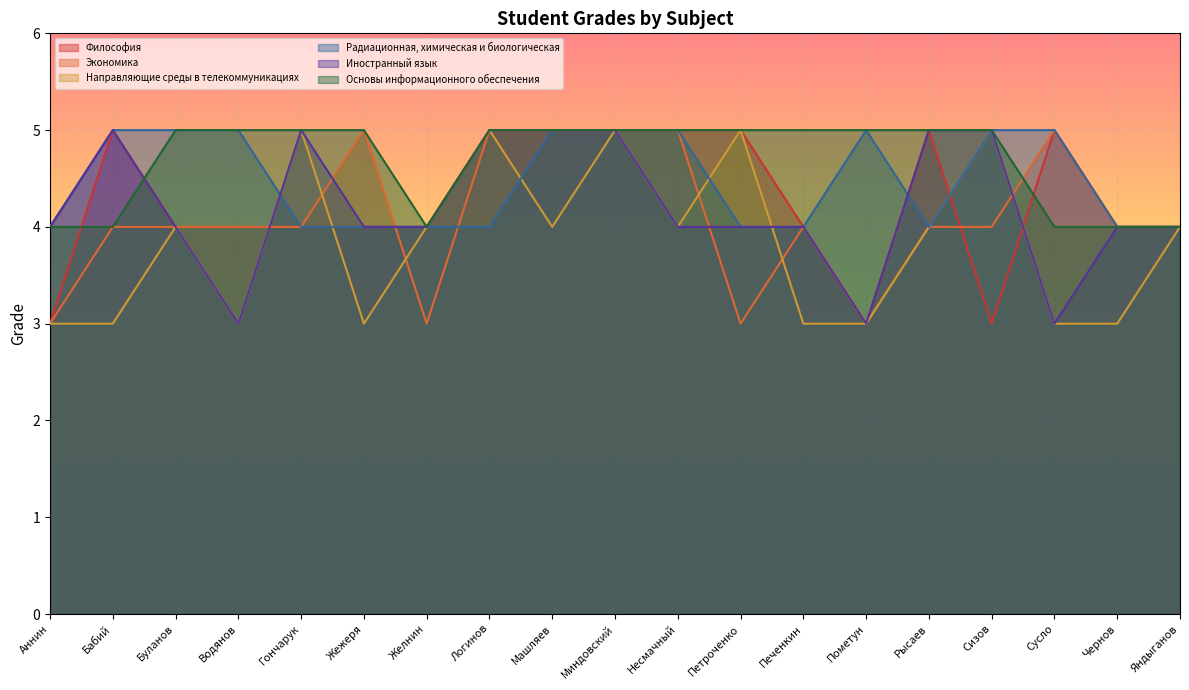

Rank the series at Печенкин from lowest to highest value.

Направляющие среды в телекоммуникациях, Философия, Экономика, Радиационная, химическая и биологическая, Иностранный язык, Основы информационного обеспечения